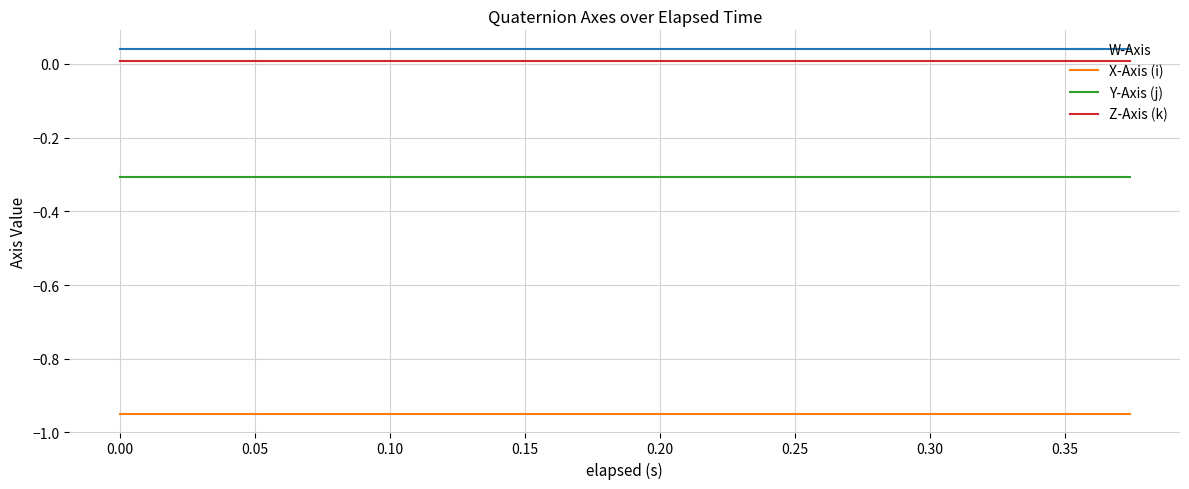

Does the chart have visible grid lines?

Yes